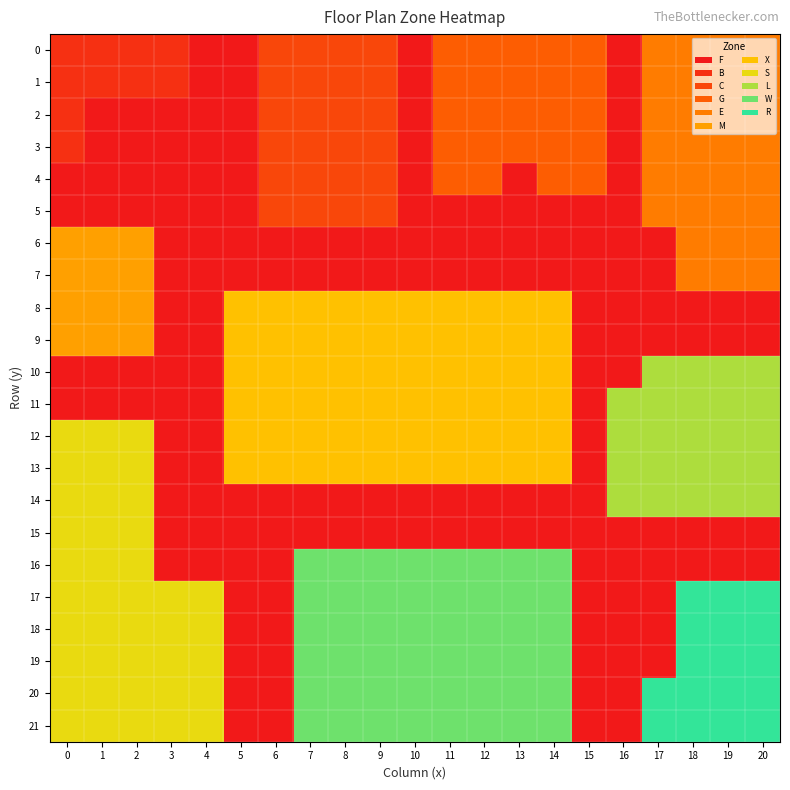

What is the difference between the highest and lowest values at 17?

10